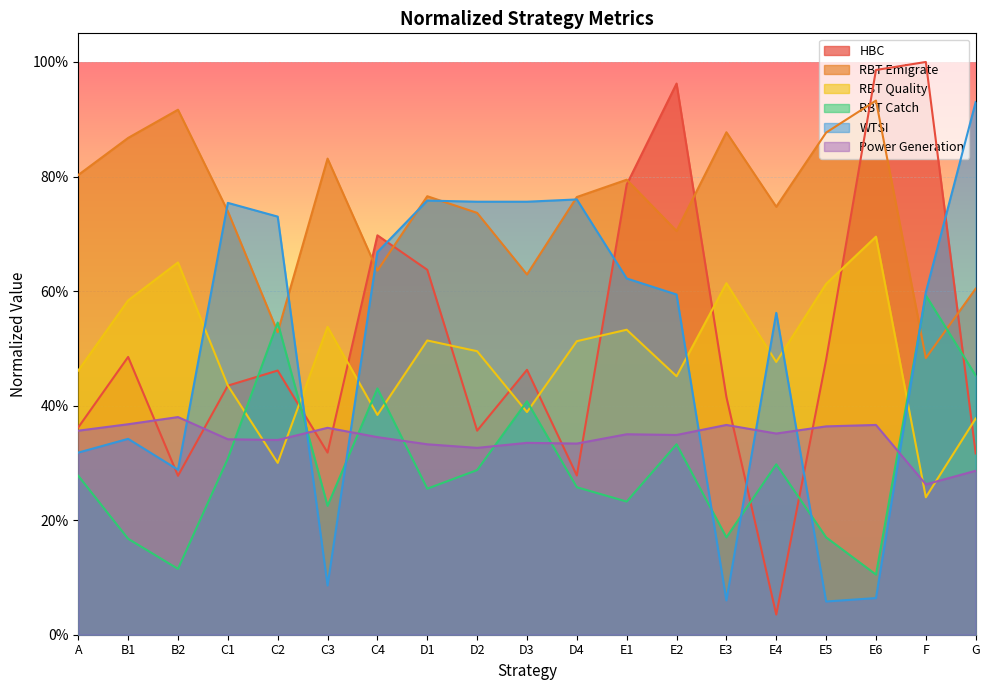

The RBT Catch series shows 0.4 at D3. True or false?

True